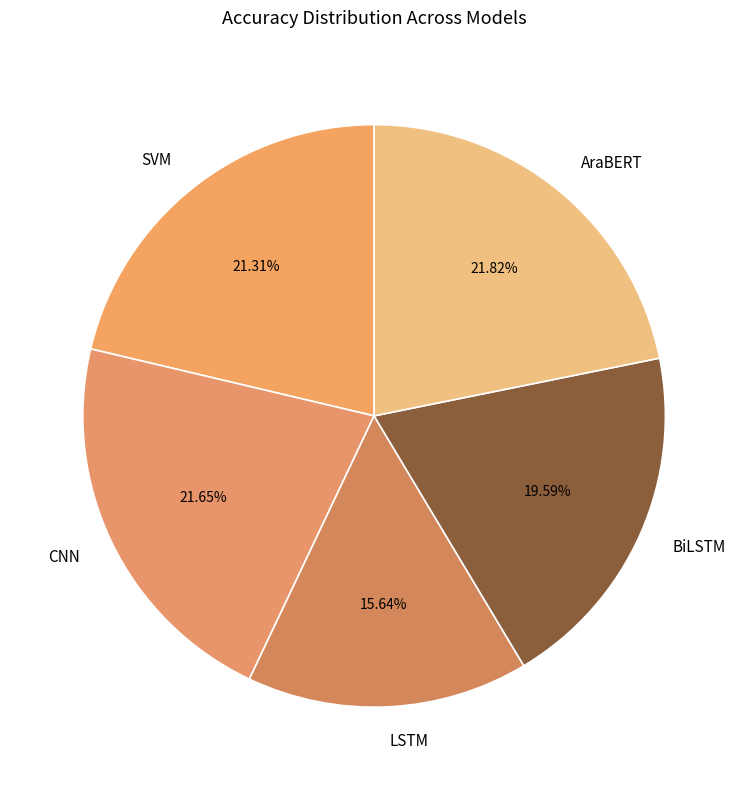

Count the number of slices in the pie.

5